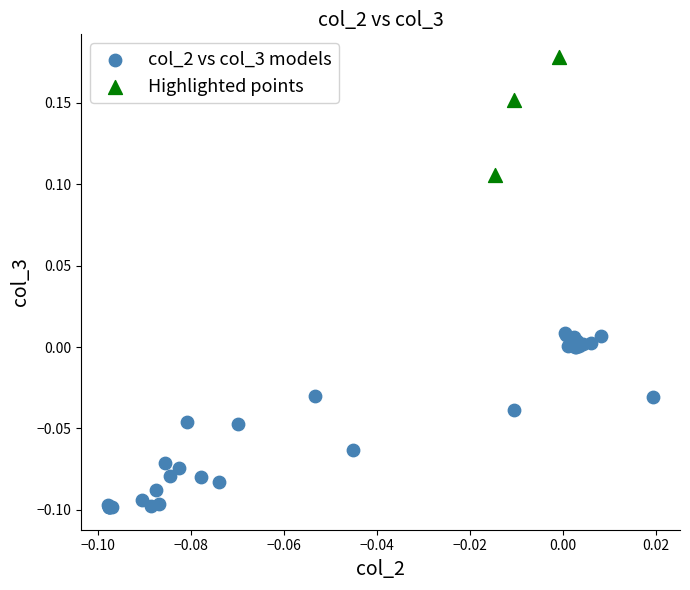

Which series reaches the minimum Y coordinate?

col_2 vs col_3 models